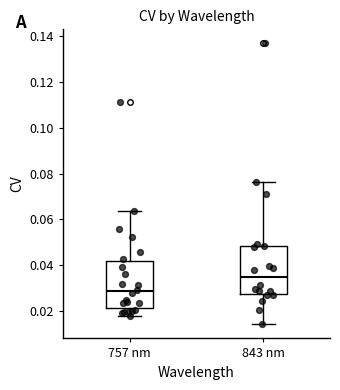

Where does the median line of the box for 757 nm sit on the y-axis? The values are not printed on the chart, so give them approximately, as read against the axis.

0.028